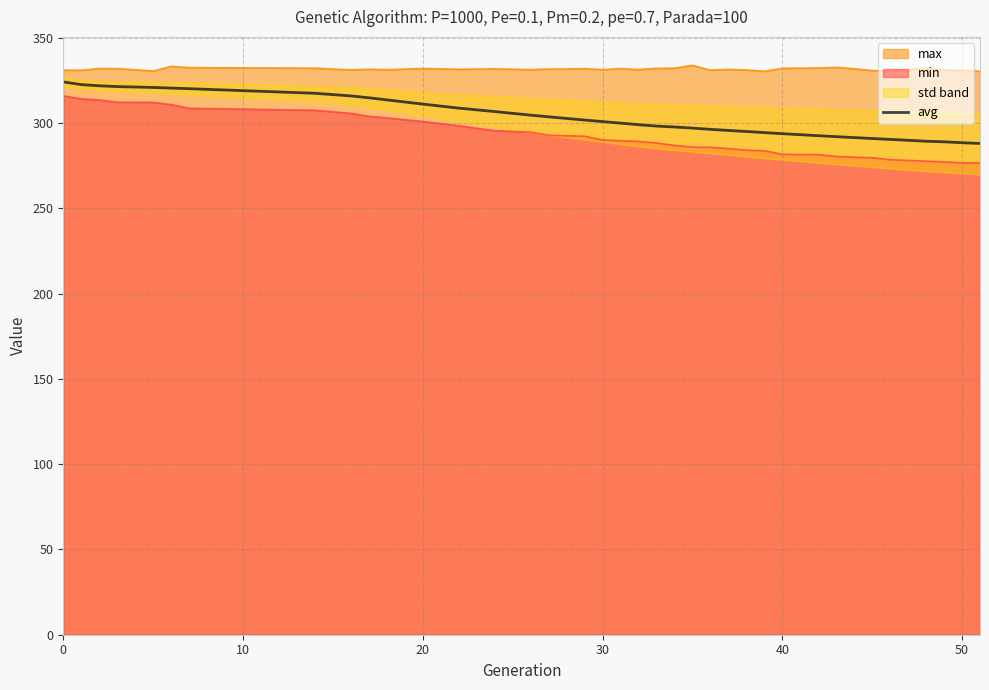

Does the chart have visible grid lines?

Yes